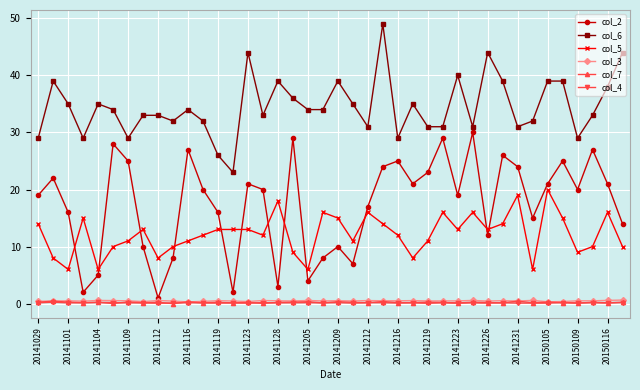

Which series has the largest total across all categories?

col_6